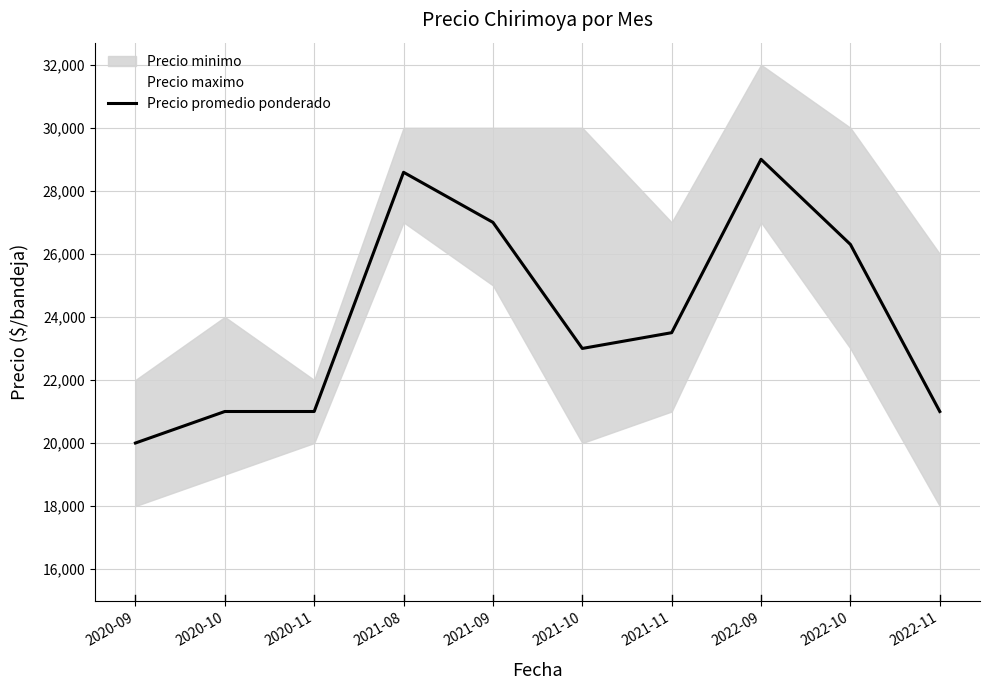

How many lines are shown in the chart?

1